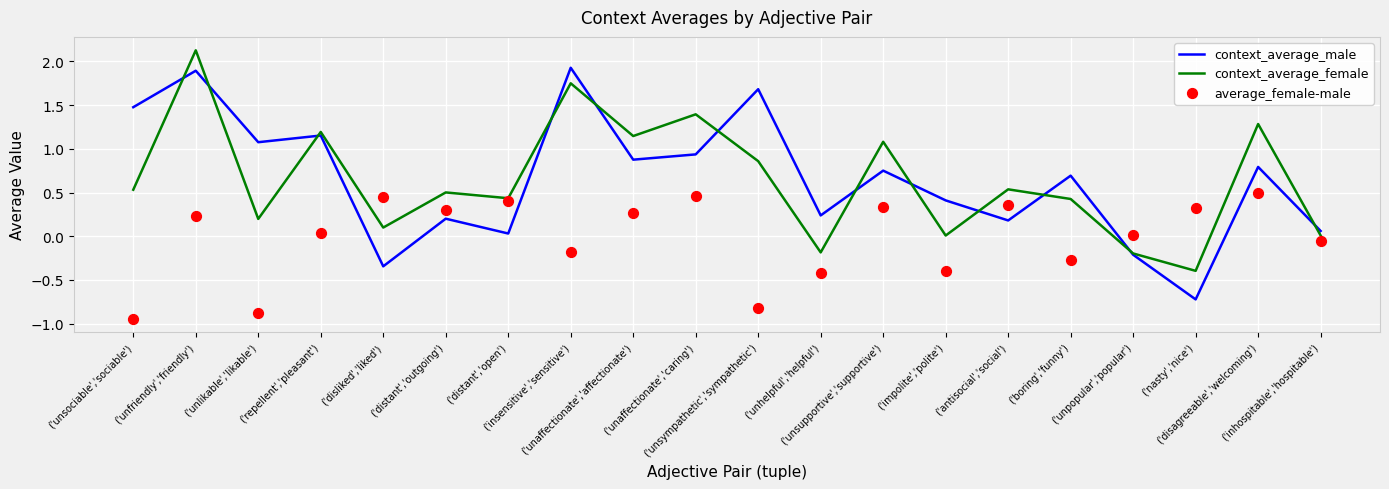

Which series has the widest spread of Y values?

context_average_male